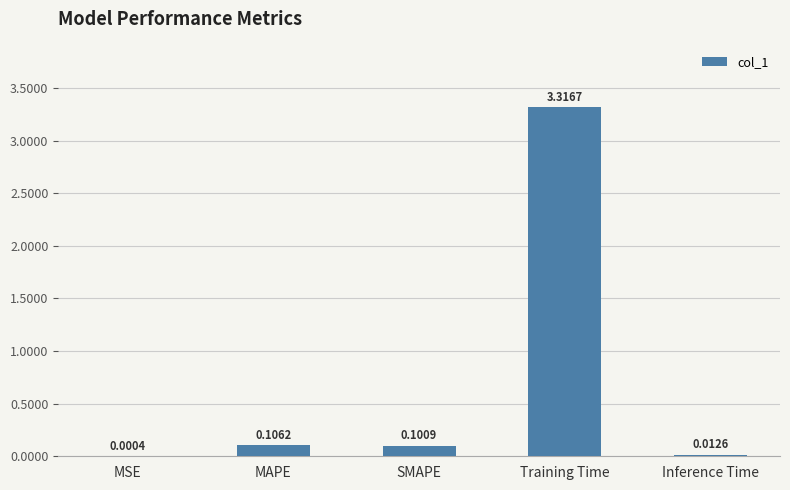

Where is the data nearest to the value 1?

MAPE